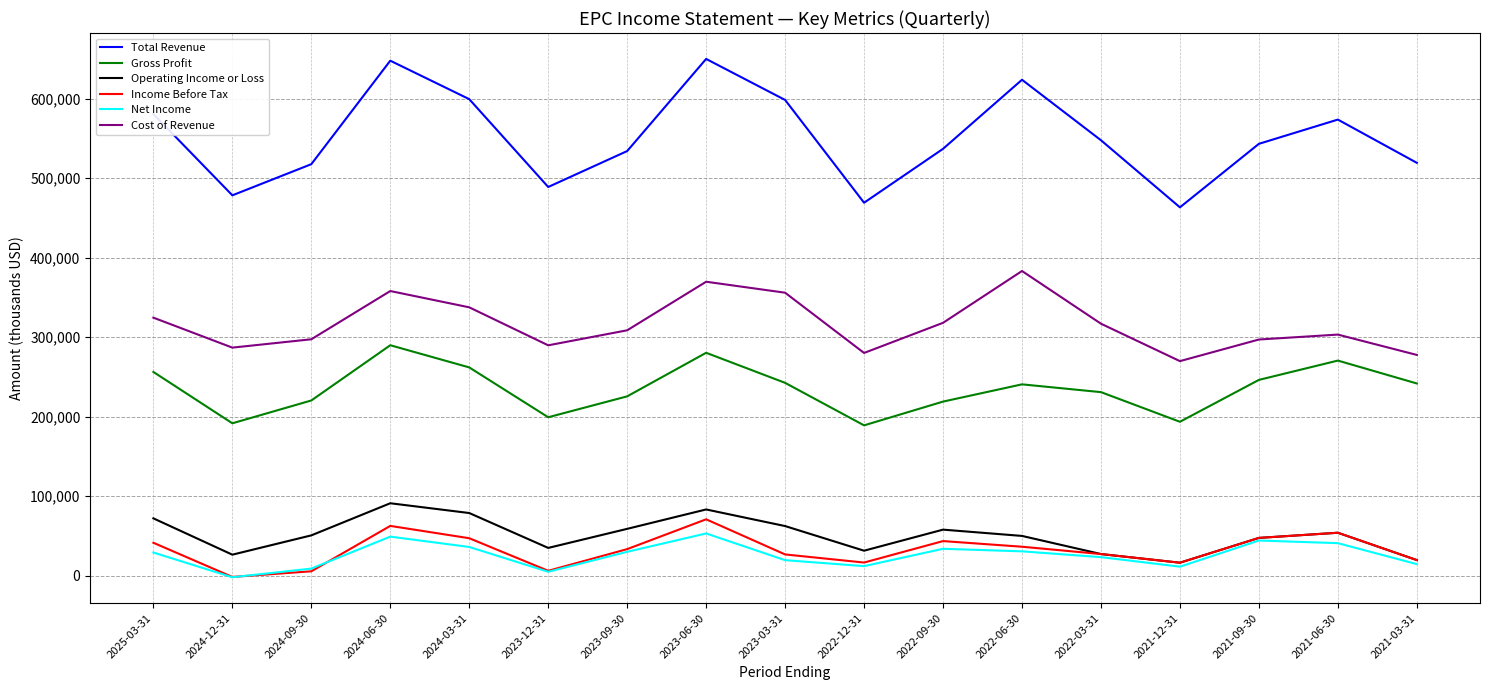

Rank the series by their maximum value, from highest to lowest.

Total Revenue, Cost of Revenue, Gross Profit, Operating Income or Loss, Income Before Tax, Net Income